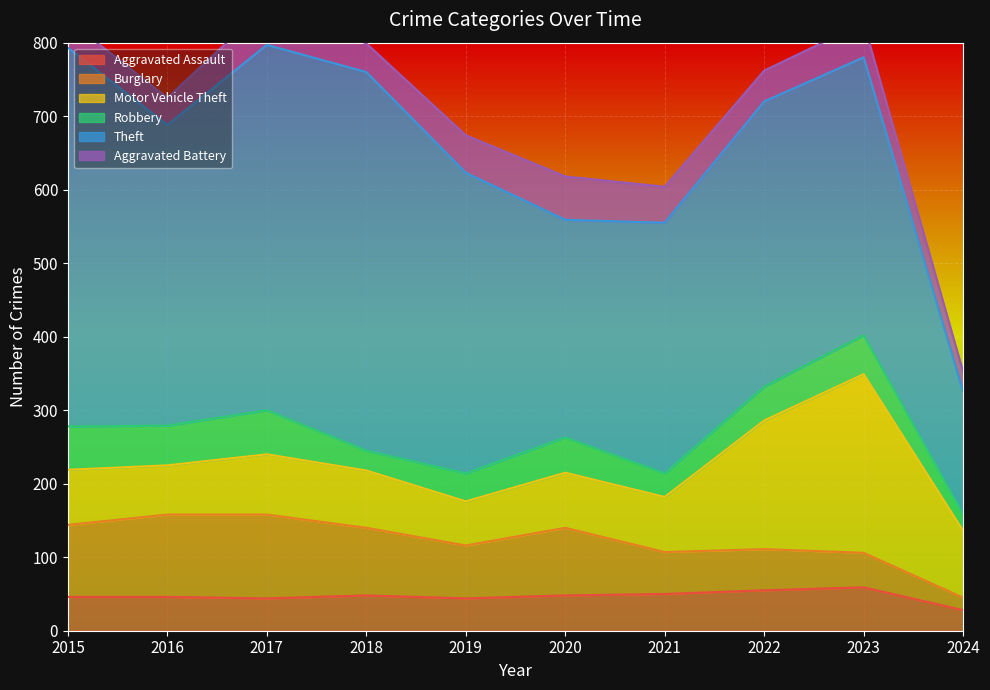

Between 2019 and 2020, which series saw the biggest shift?

Theft